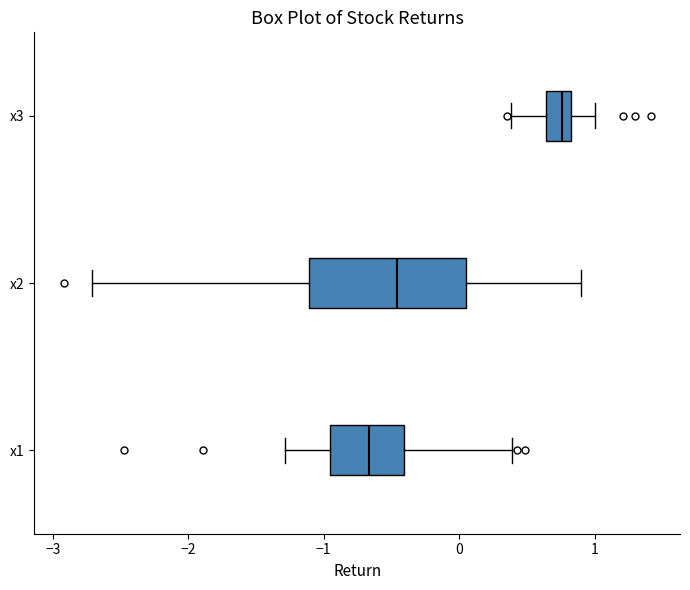

Reading bottom to top, transcribe this box plot: for each box, give where its median line is, the range the box spans, and where its two whiskers end, as read against the x-axis. The values are not printed on the chart, so give them approximately, as read against the axis.

x1: median -0.7, box -1.0 to -0.4, whiskers -1.3 to 0.4
x2: median -0.5, box -1.1 to 0.1, whiskers -2.7 to 0.9
x3: median 0.8 (inside the box), box 0.6 to 0.8, whiskers 0.4 to 1.0